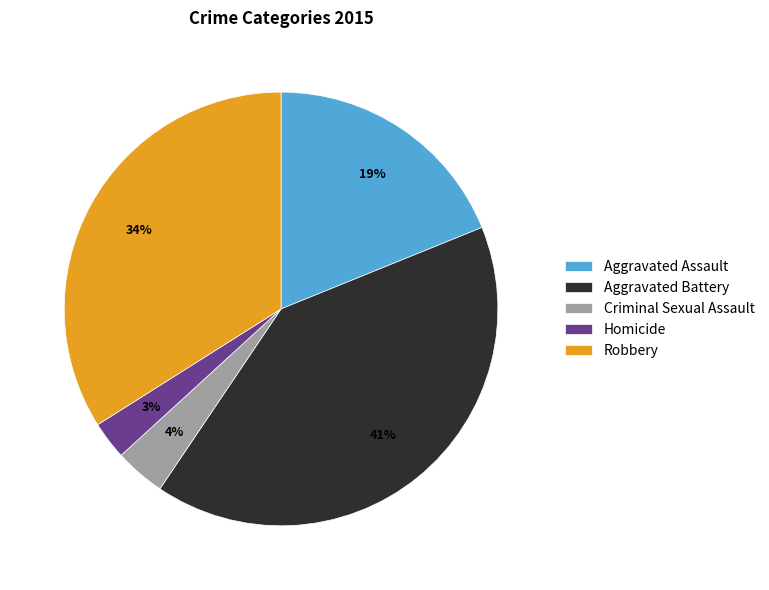

Combined, do Aggravated Battery and Homicide account for over 50%?

No